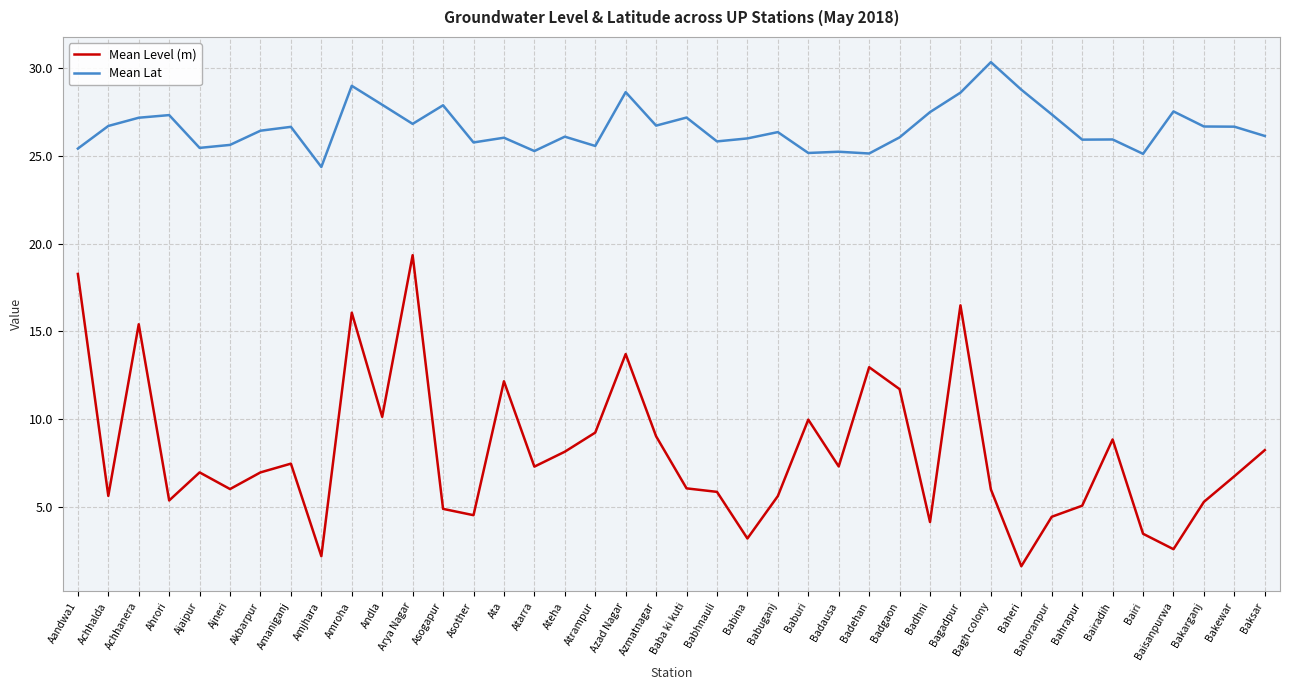

What are all the series names shown in the legend?

Mean Level (m), Mean Lat